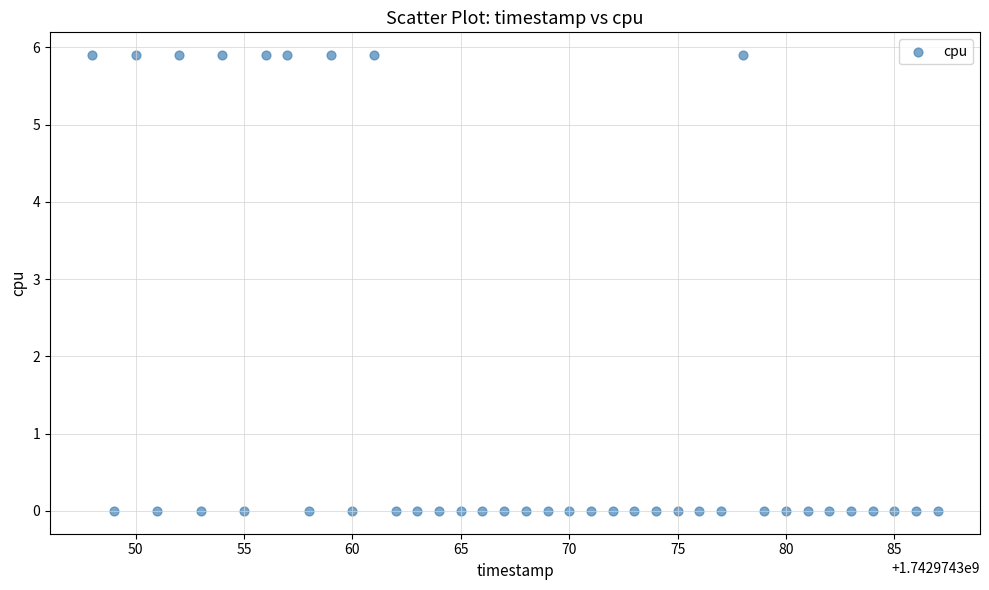

What is the range of Y values (max minus min)?

5.9